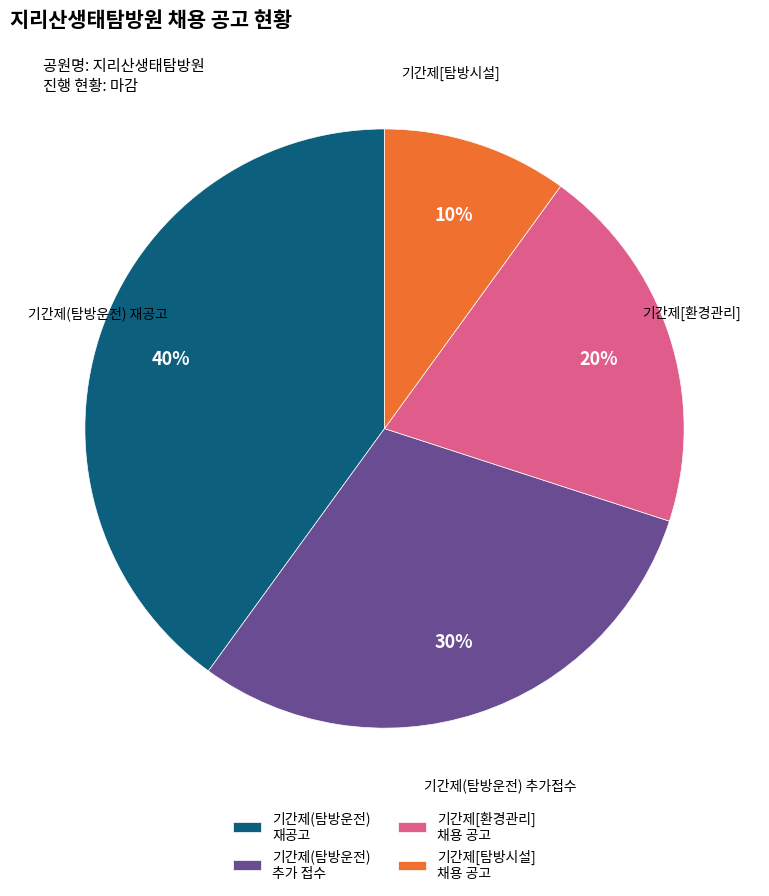

Rank the categories by value from lowest to highest.

기간제[탐방시설] 채용 공고, 기간제[환경관리] 채용 공고, 기간제(탐방운전) 추가 접수, 기간제(탐방운전) 재공고